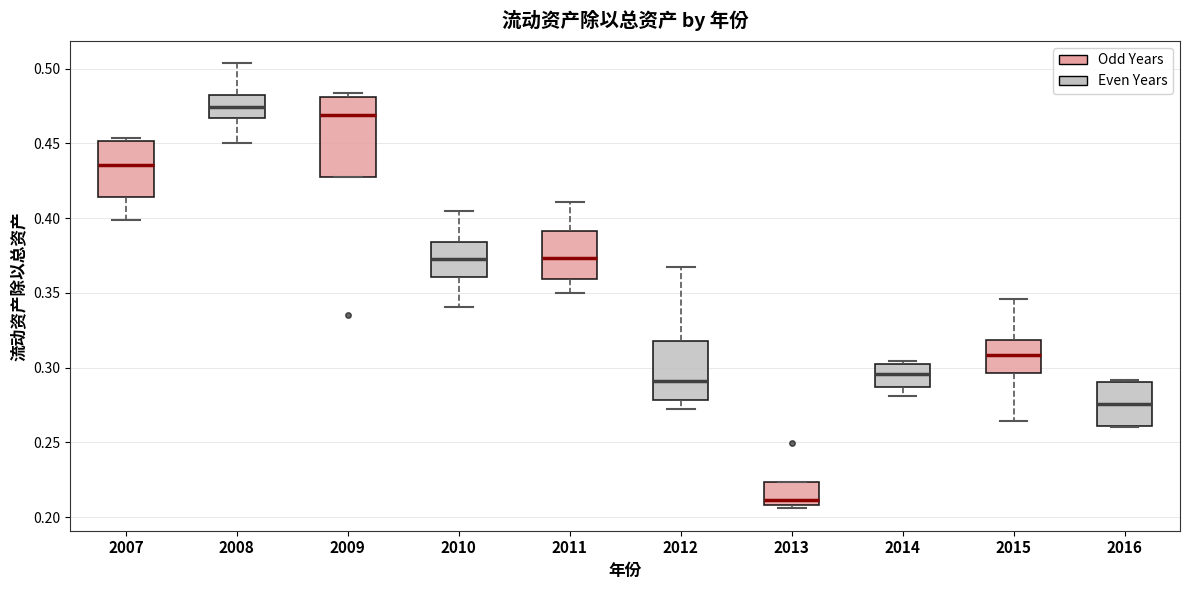

Reading left to right, read every box against the y-axis: the position of its median line, the range the box covers, and the ends of its whiskers. The values are not printed on the chart, so give them approximately, as read against the axis.

2007: median 0.435, box 0.415 to 0.450, whiskers 0.400 to 0.455
2008: median 0.475, box 0.465 to 0.485, whiskers 0.450 to 0.505
2009: median 0.470, box 0.425 to 0.480, whiskers 0.425 to 0.485
2010: median 0.370, box 0.360 to 0.385, whiskers 0.340 to 0.405
2011: median 0.375, box 0.360 to 0.390, whiskers 0.350 to 0.410
2012: median 0.290, box 0.280 to 0.320, whiskers 0.270 to 0.370
2013: median 0.210 (just above the box's lower edge), box 0.210 to 0.225, whiskers 0.205 to 0.225
2014: median 0.295, box 0.285 to 0.305, whiskers 0.280 to 0.305 (just above the box's upper edge)
2015: median 0.310, box 0.295 to 0.320, whiskers 0.265 to 0.345
2016: median 0.275, box 0.260 to 0.290, whiskers 0.260 to 0.290